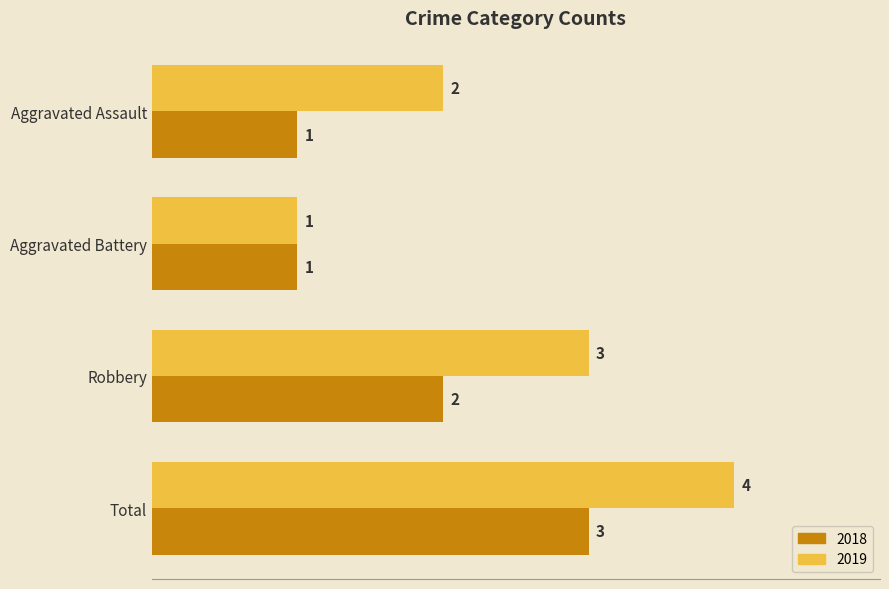

At which label does 2018 reach its peak?

Total